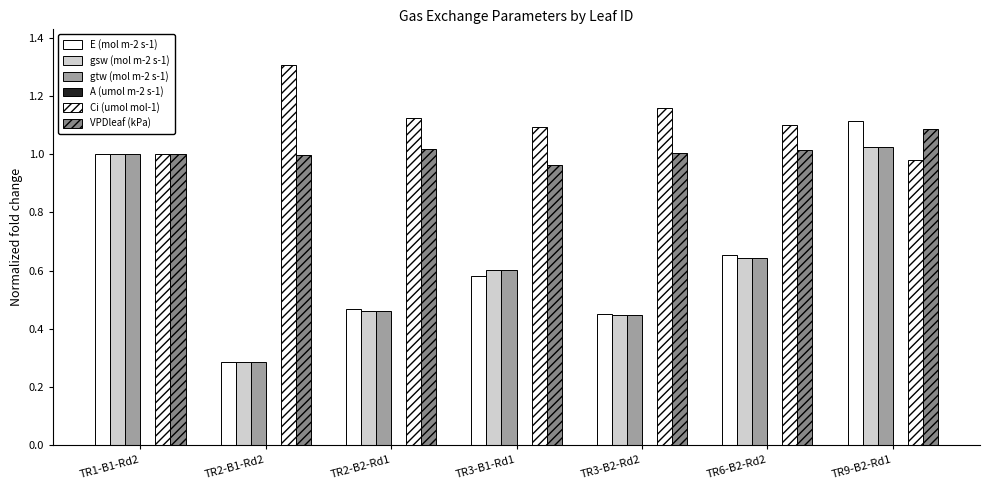

What is the minimum value for E (mol m-2 s-1)?

0.3